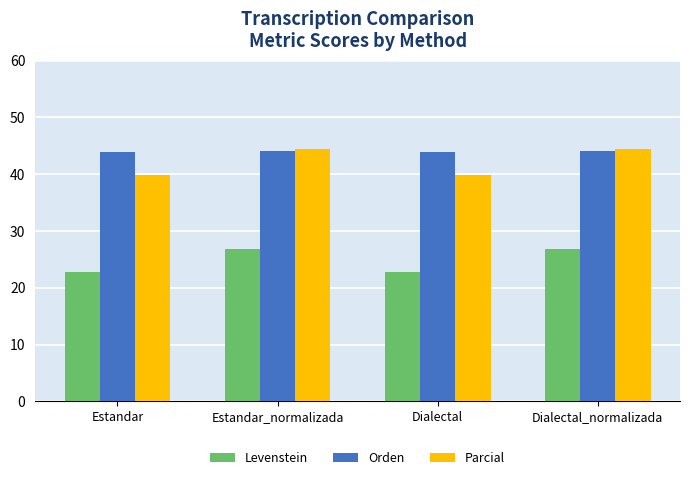

How many bars are there in total?

12